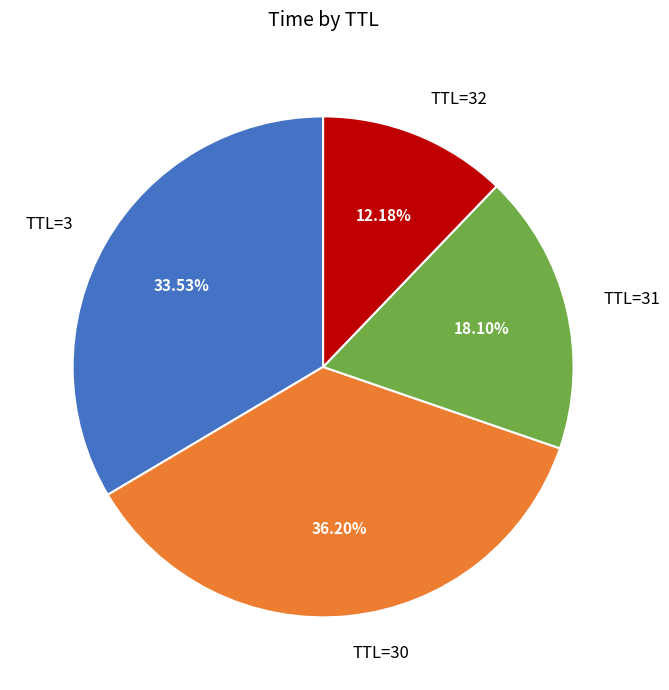

Between TTL=31 and TTL=32, which is larger?

TTL=31